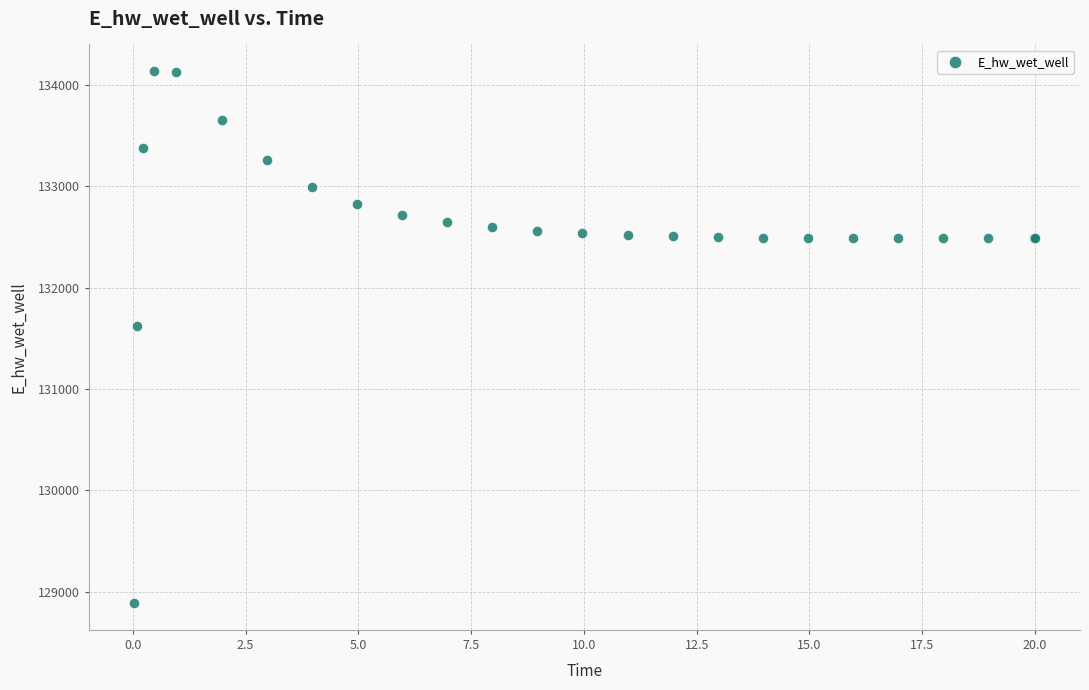

What Y value in the scatter plot is closest to 131510?

131623.9